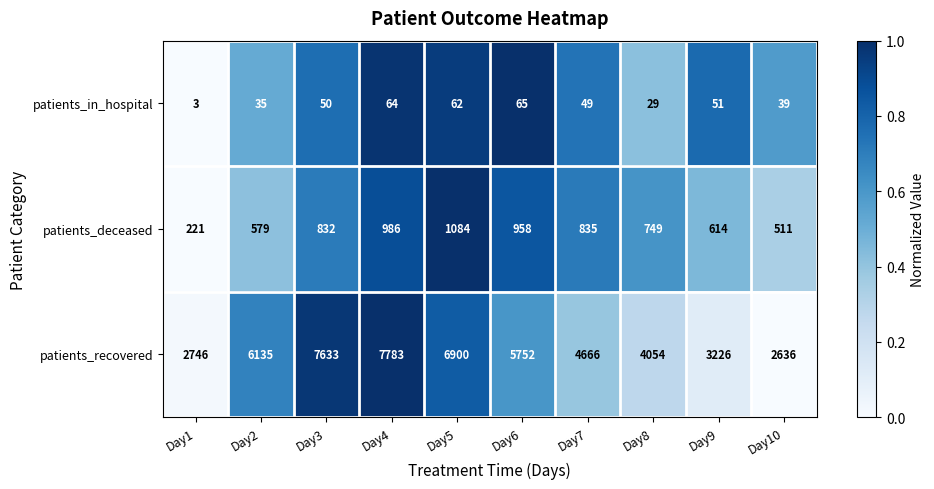

What is the sum of the patients_deceased values at Day3 and Day7?

1667